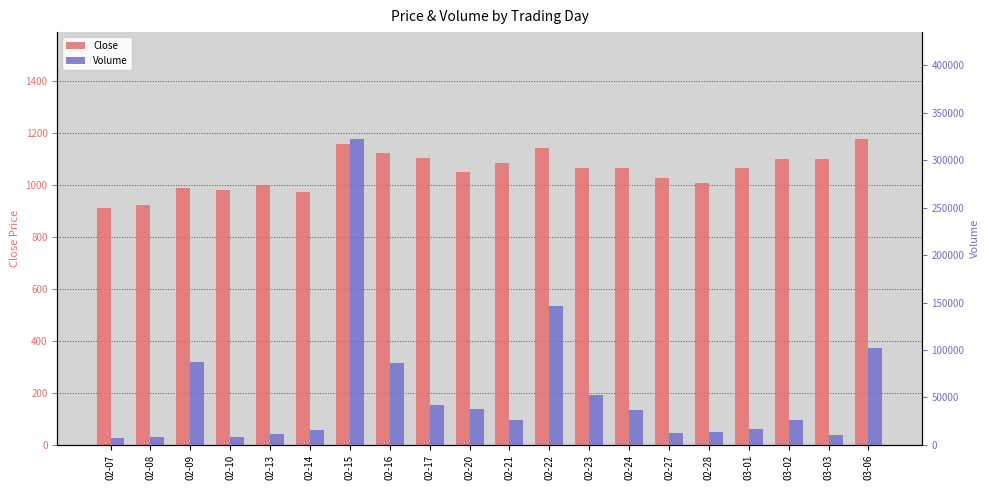

Rank the categories by Volume value from lowest to highest.

02-07, 02-08, 02-10, 03-03, 02-13, 02-27, 02-28, 02-14, 03-01, 03-02, 02-21, 02-24, 02-20, 02-17, 02-23, 02-16, 02-09, 03-06, 02-22, 02-15